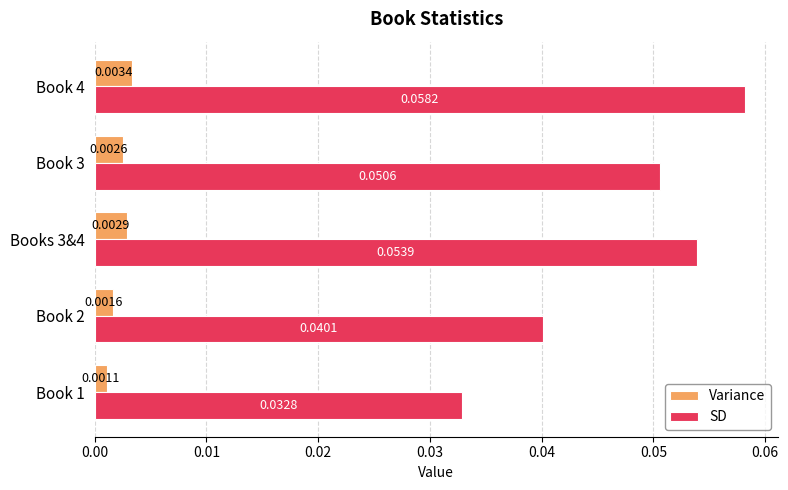

At Book 2, list the series in order from smallest to largest.

Variance, SD